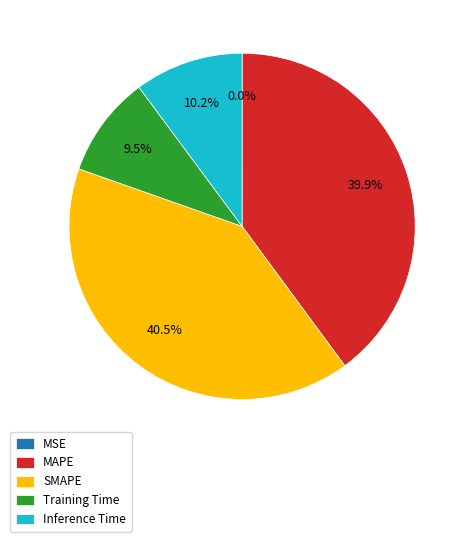

Is there any slice that represents more than half of the pie?

No